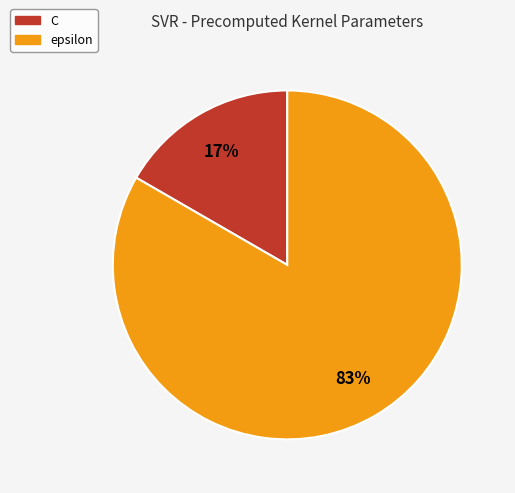

Which has a higher value, C or epsilon?

epsilon